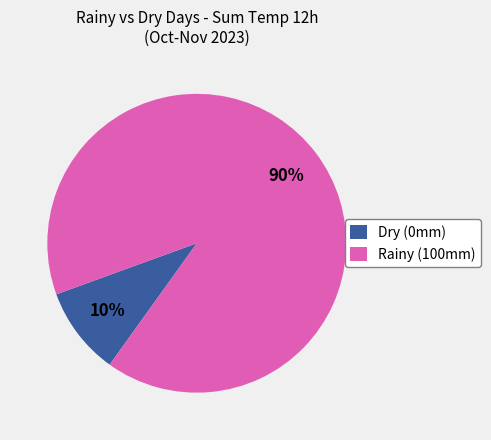

Rank the categories by value from highest to lowest.

Rainy (100mm), Dry (0mm)